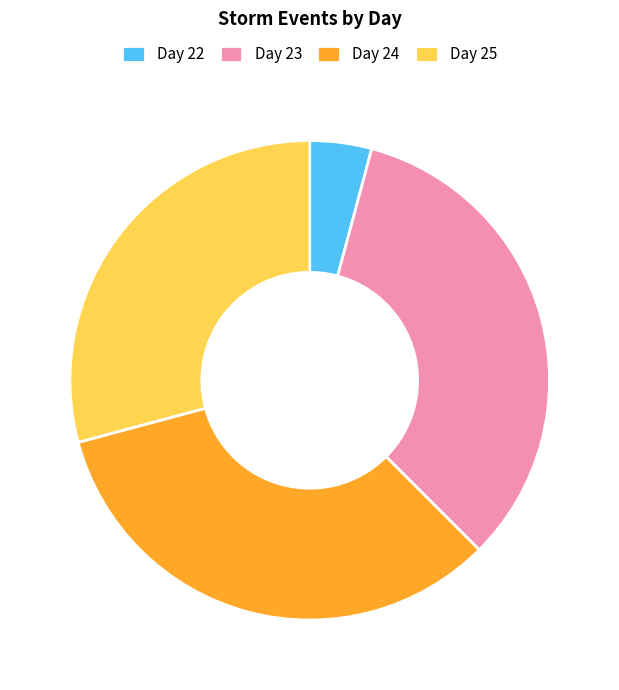

Do Day 23 and Day 24 together represent more than half of the pie?

Yes